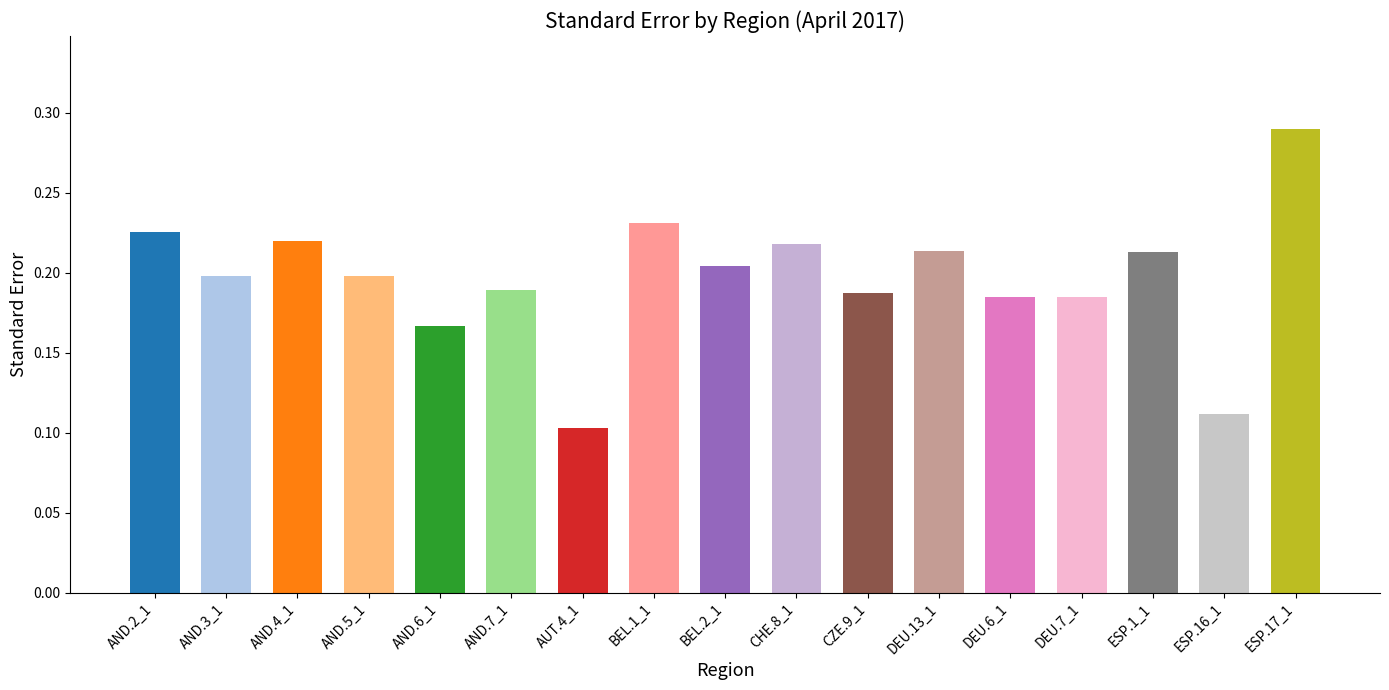

Rank the categories by value from highest to lowest.

ESP.17_1, BEL.1_1, AND.2_1, AND.4_1, CHE.8_1, DEU.13_1, ESP.1_1, BEL.2_1, AND.3_1, AND.5_1, AND.7_1, CZE.9_1, DEU.6_1, DEU.7_1, AND.6_1, ESP.16_1, AUT.4_1